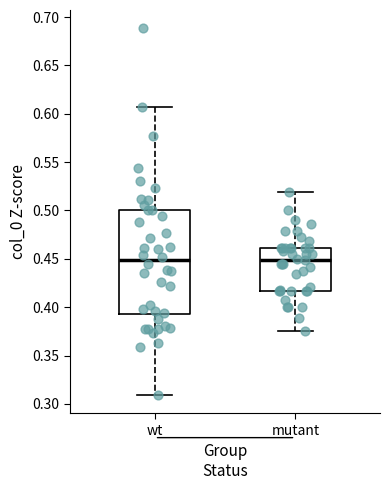

Reading left to right, transcribe this box plot: for each box, give where its median line is, the range the box spans, and where its two whiskers end, as read against the y-axis. The values are not printed on the chart, so give them approximately, as read against the axis.

wt: median 0.450, box 0.395 to 0.500, whiskers 0.310 to 0.605
mutant: median 0.450, box 0.415 to 0.460, whiskers 0.375 to 0.520